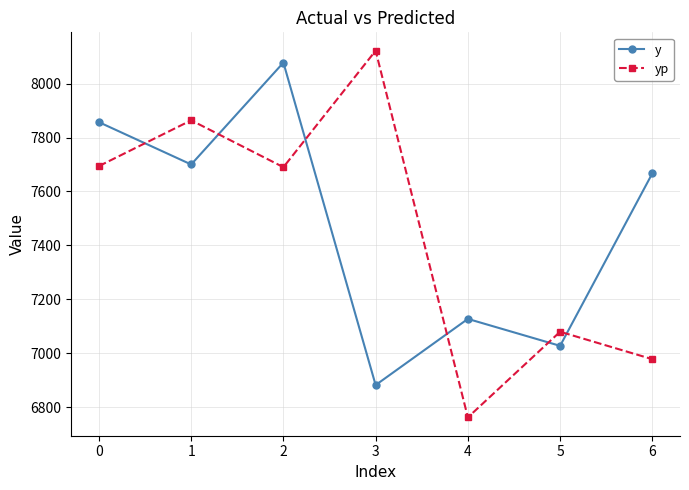

How many data points in yp are above 7689?

4